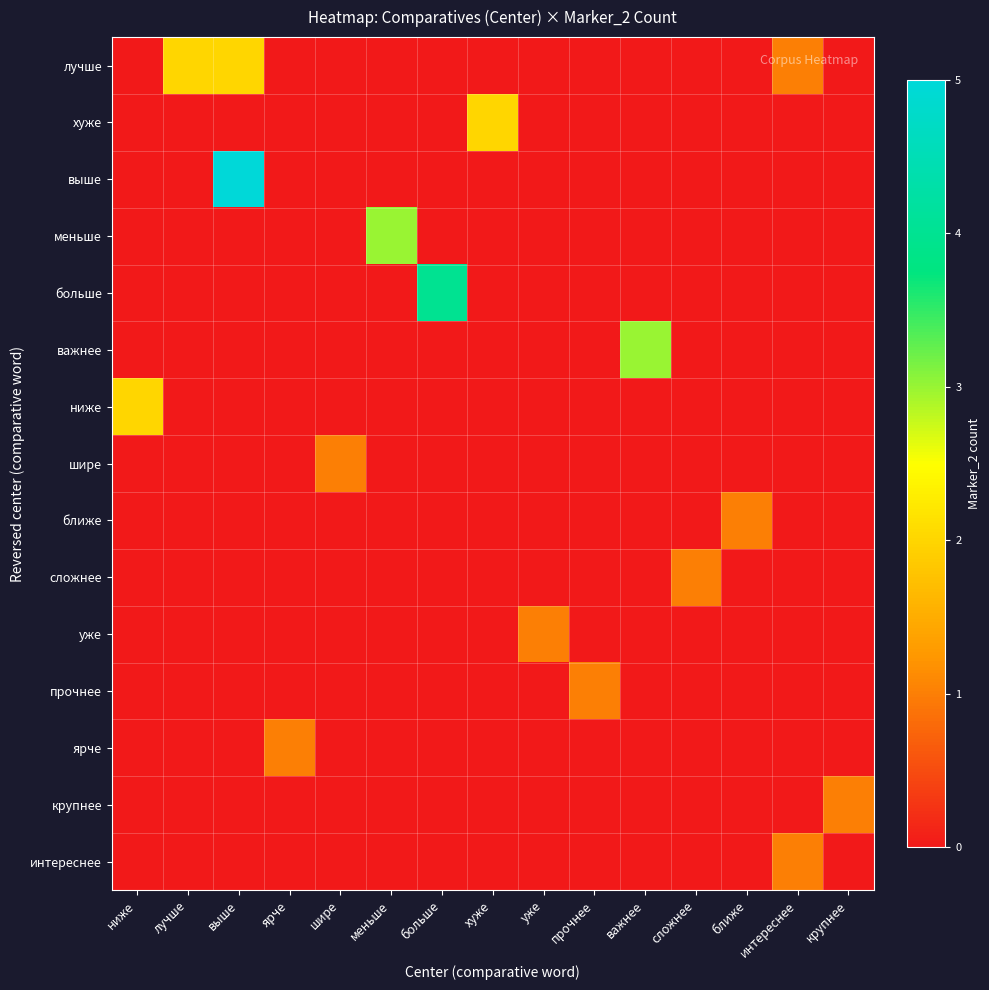

How many data points does each series have?

15